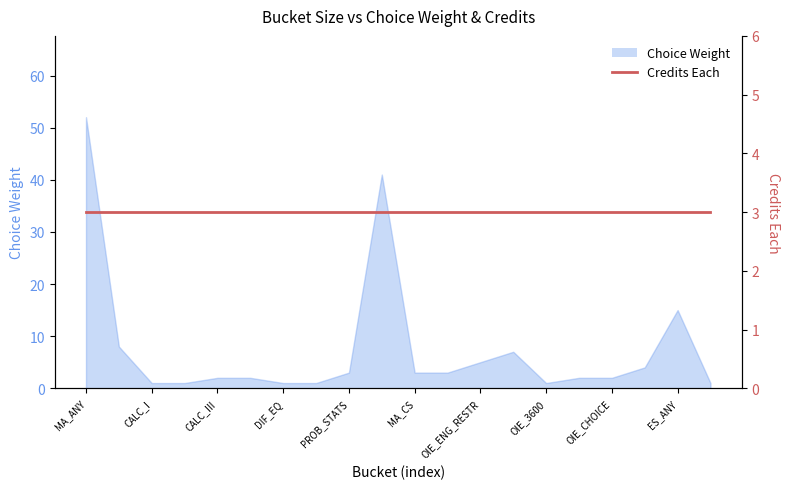

Count the number of values greater than 3.

7